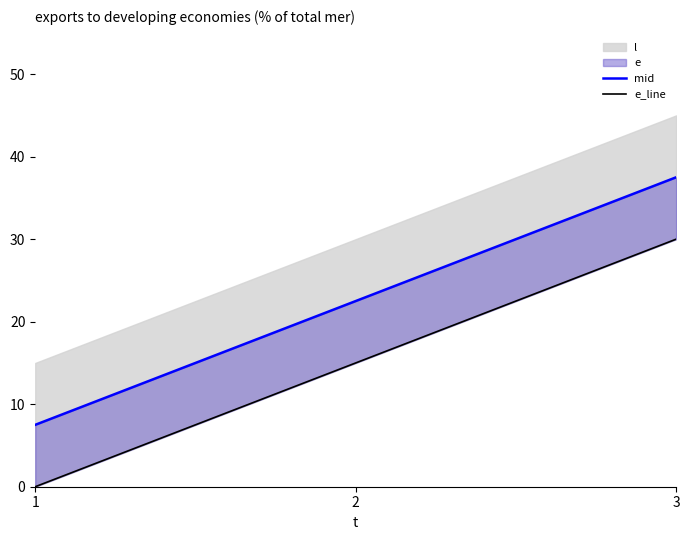

The mid series shows 37.5 at 3. True or false?

True